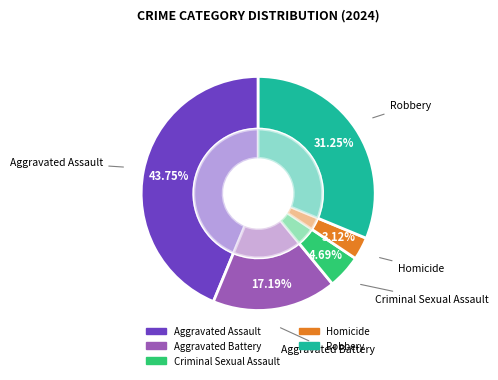

Count the number of slices in the pie.

5